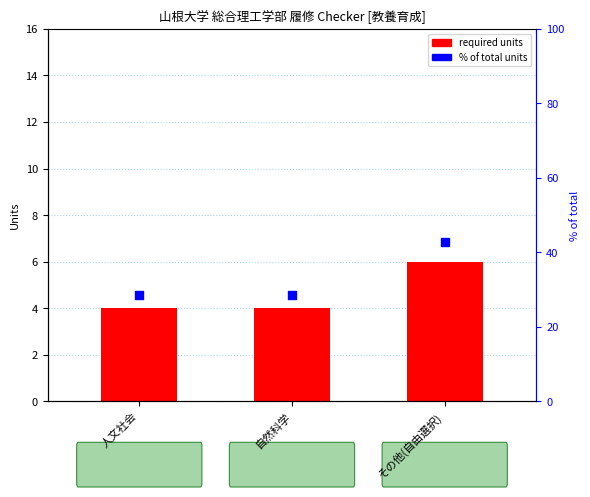

Which series contains the lowest Y value?

required units